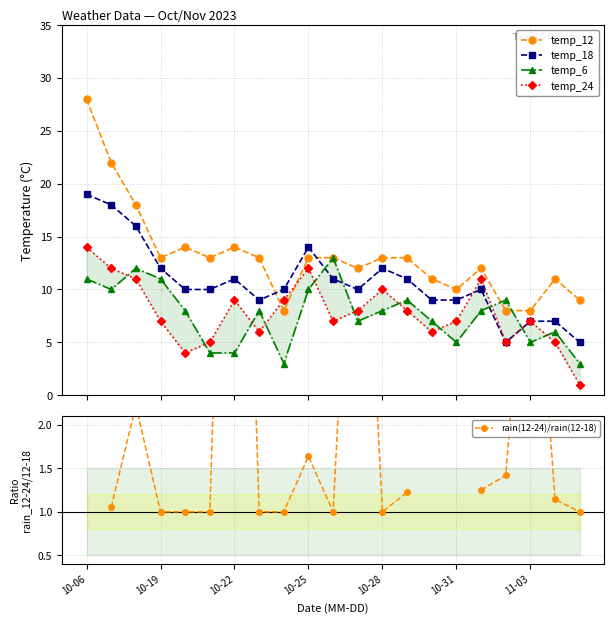

True or false: temp_18 and temp_12 intersect in this chart.

True